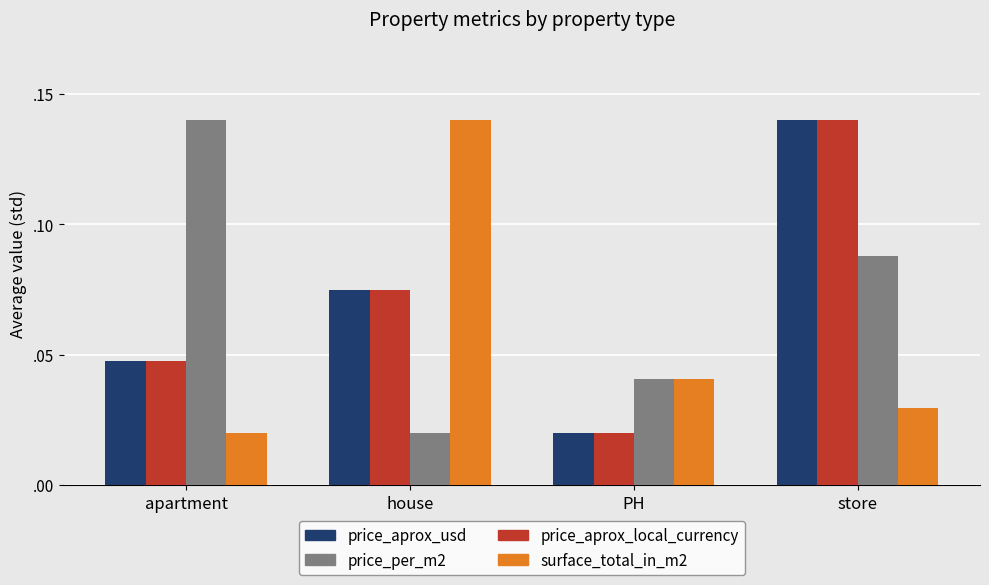

What is the approximate value of price_per_m2 at store?

0.1